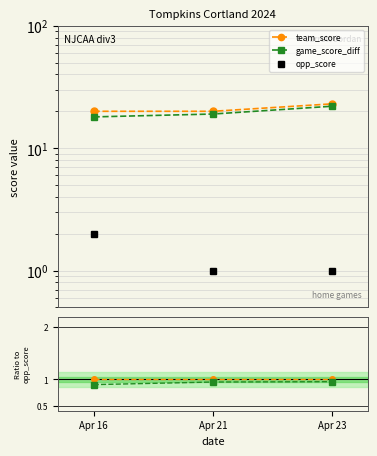

What is the difference between the maximum and second lowest values in the opp_score series?

1.0